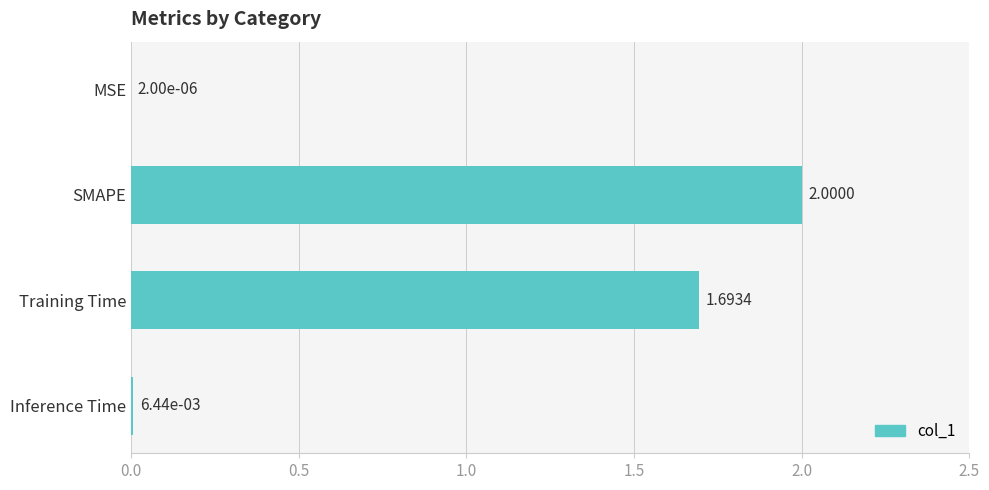

Which has a higher value, SMAPE or MSE?

SMAPE